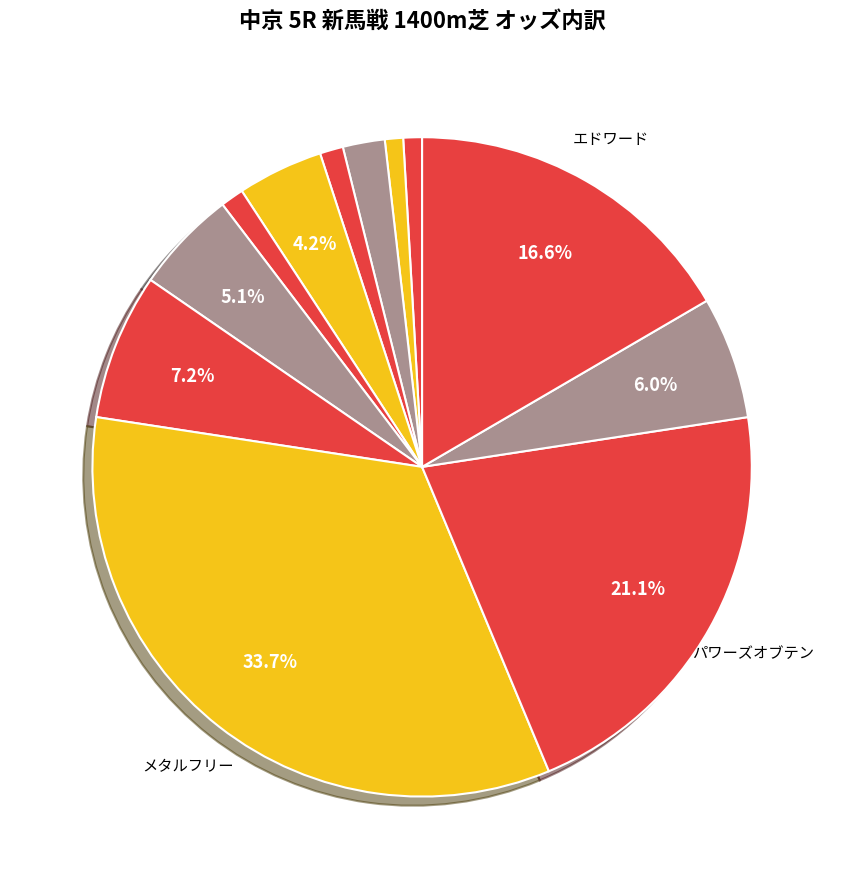

Count the number of slices in the pie.

12